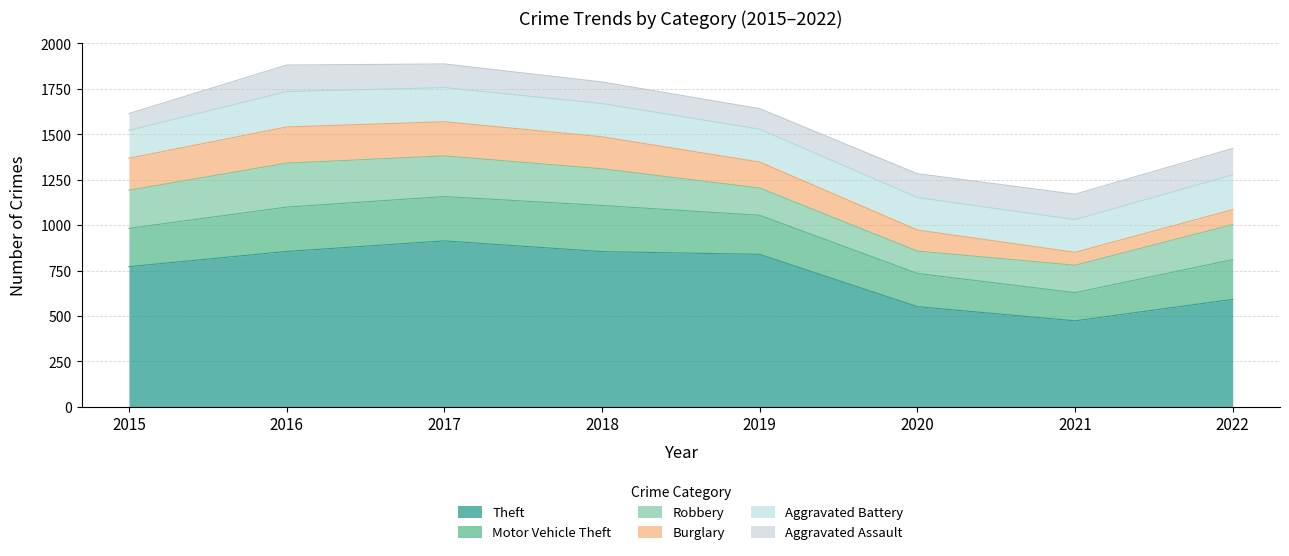

True or false: Aggravated Battery and Burglary cross at least once.

False